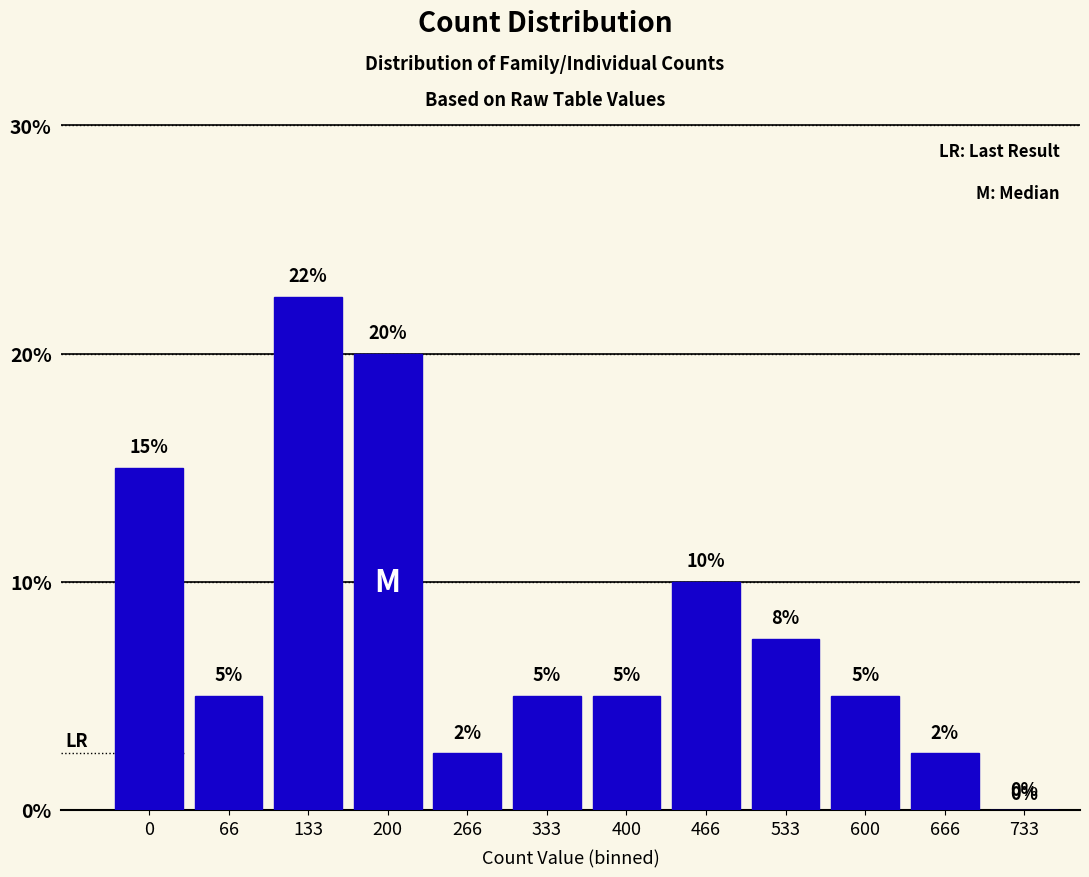

How many values are between 5 and 15?

7